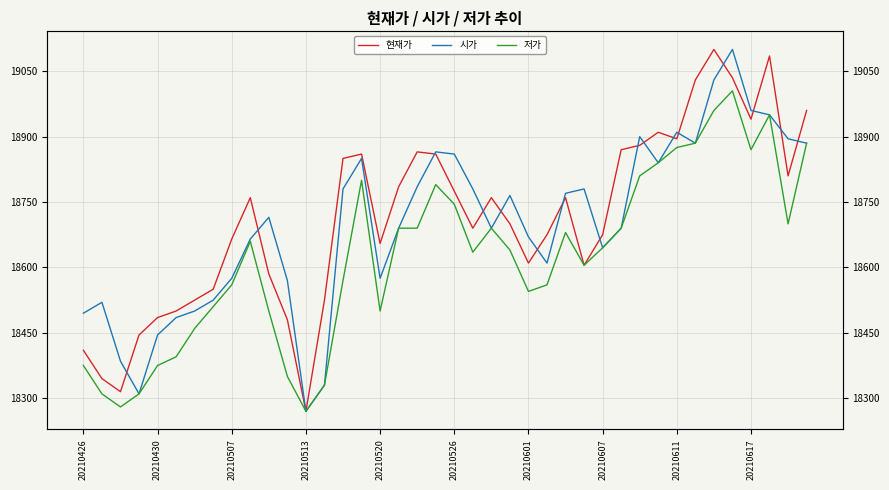

Reading left to right, extract all data points from this chart.

현재가: 18410	18345	18315	18445	18485	18500	18525	18550	18665	18760	18585	18480	18270	18525	18850	18860	18655	18785	18865	18860	18775	18690	18760	18700	18610	18675	18760	18605	18675	18870	18880	18910	18895	19030	19100	19035	18940	19085	18810	18960
시가: 18495	18520	18385	18310	18445	18485	18500	18525	18575	18665	18715	18570	18270	18330	18780	18850	18575	18690	18785	18865	18860	18780	18690	18765	18670	18610	18770	18780	18645	18690	18900	18840	18910	18885	19030	19100	18960	18950	18895	18885
저가: 18375	18310	18280	18310	18375	18395	18460	18510	18560	18660	18500	18350	18270	18330	18570	18800	18500	18690	18690	18790	18745	18635	18690	18640	18545	18560	18680	18605	18645	18690	18810	18840	18875	18885	18960	19005	18870	18950	18700	18885